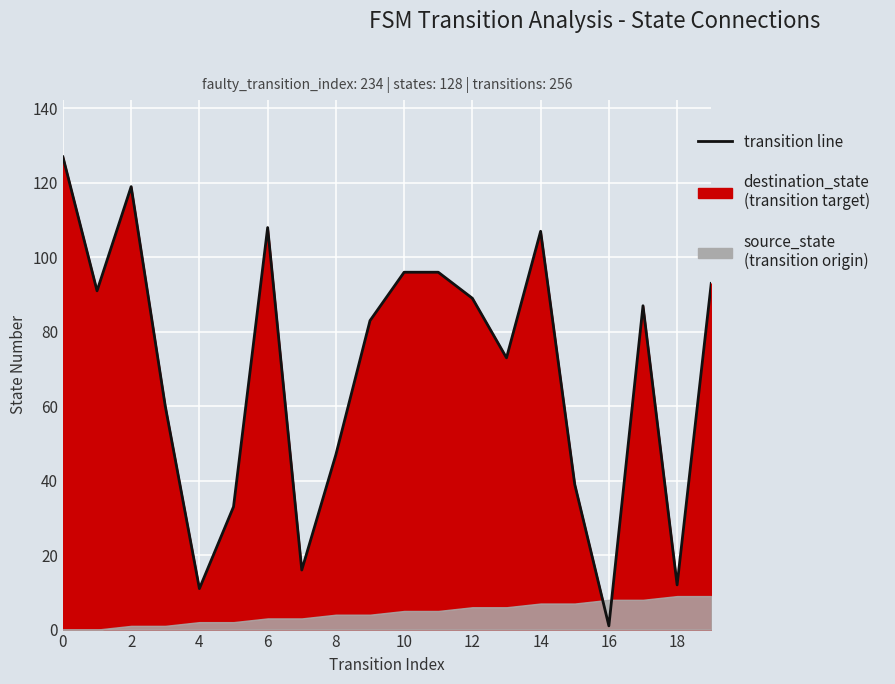

What is the smallest value displayed?

1